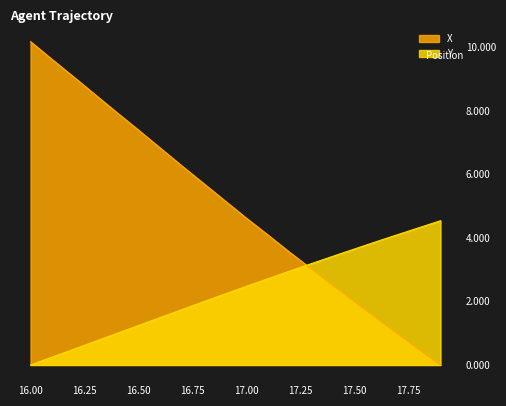

Read the X value at 17.50.

2.0